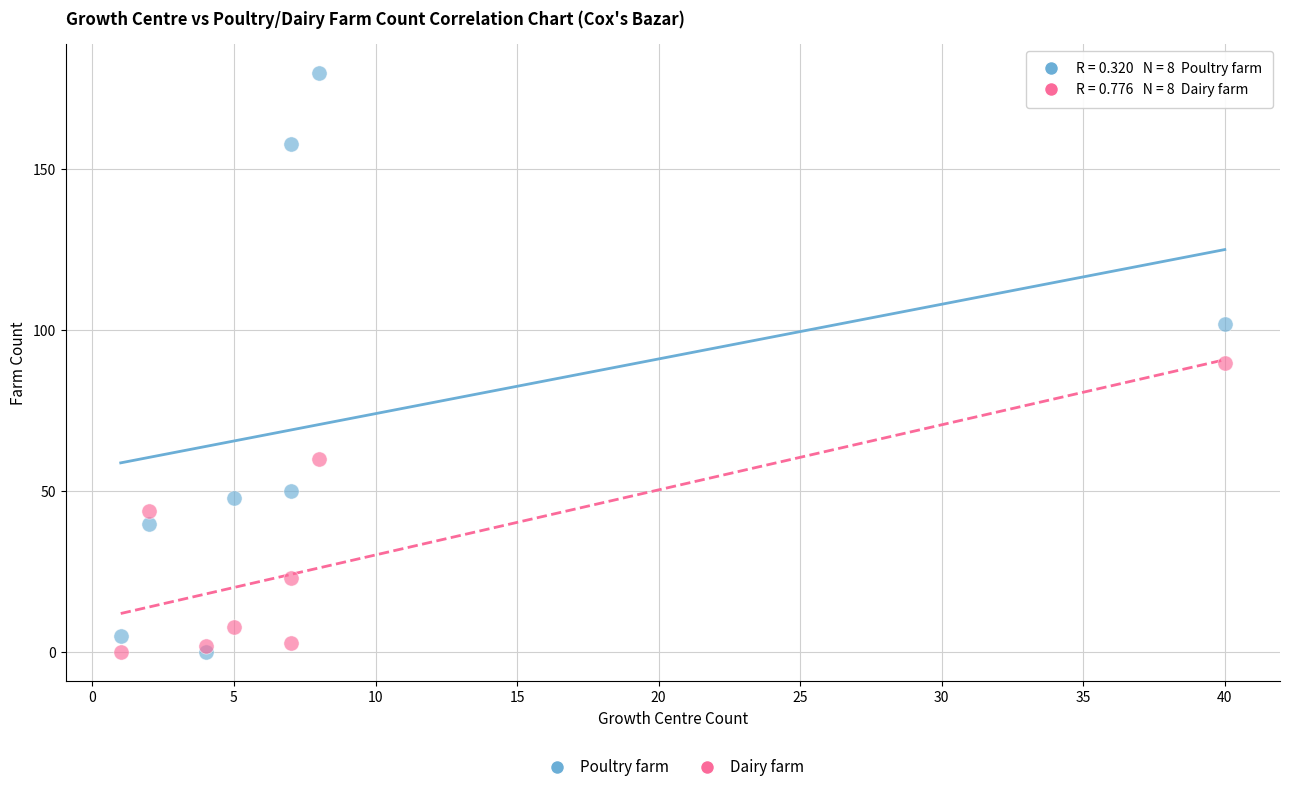

What is the X range (max minus min) for the scatter plot?

39